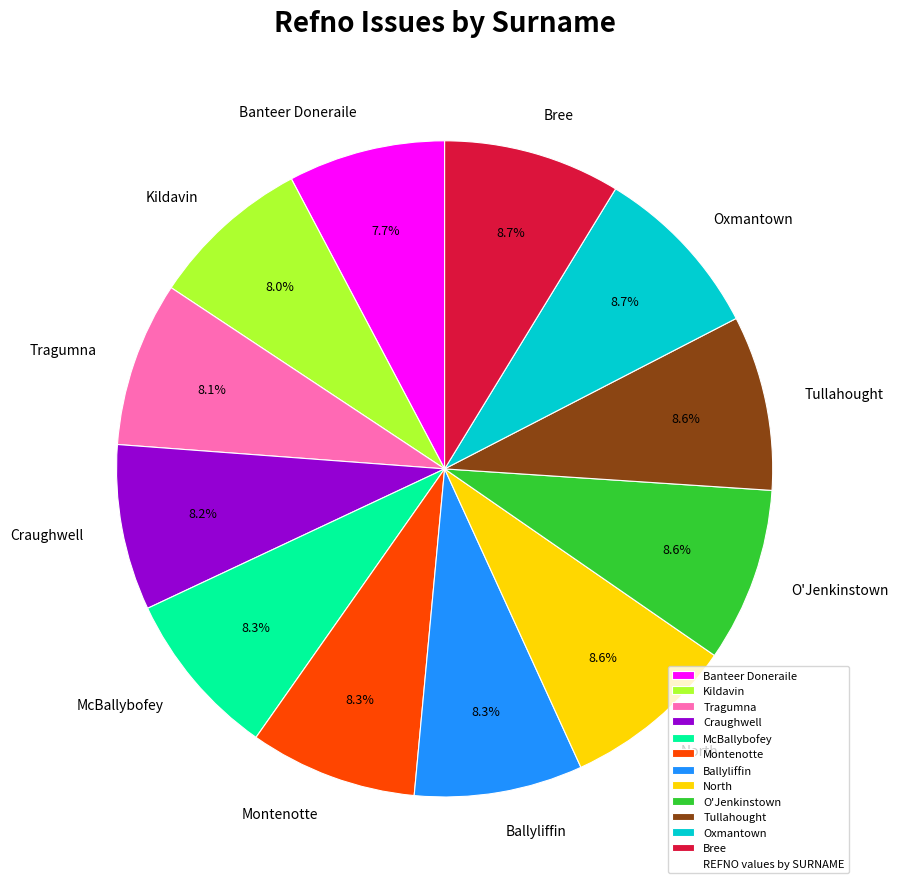

To the nearest percent, what is the difference between the largest and smallest slice percentages?

1%